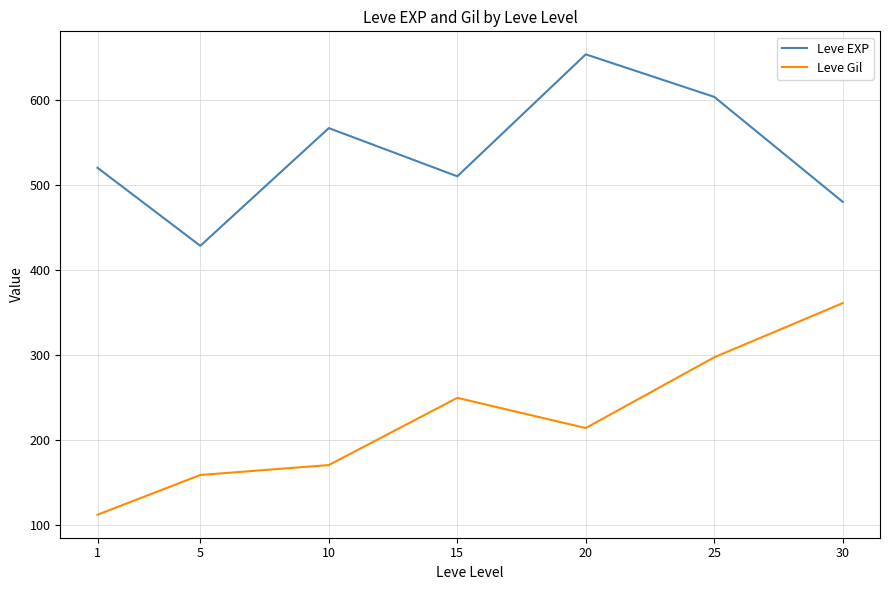

What value does the Leve Gil series have at 15?

249.7